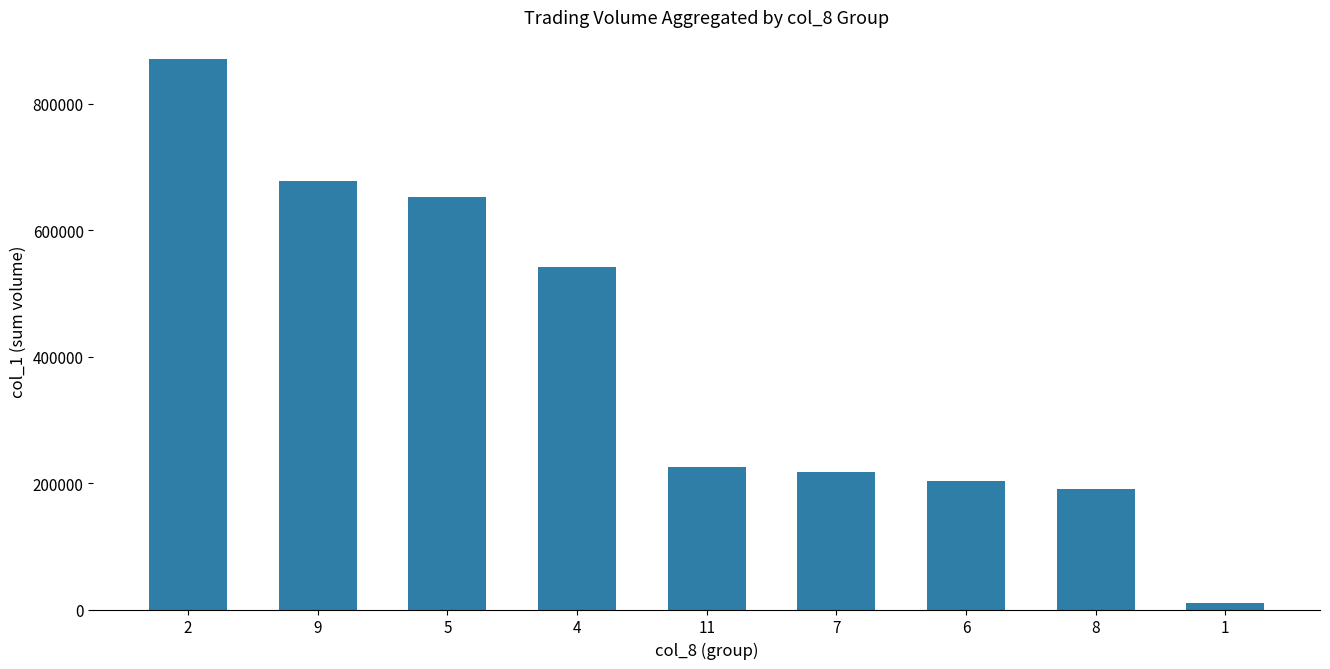

At which label does the data first exceed 226000?

2